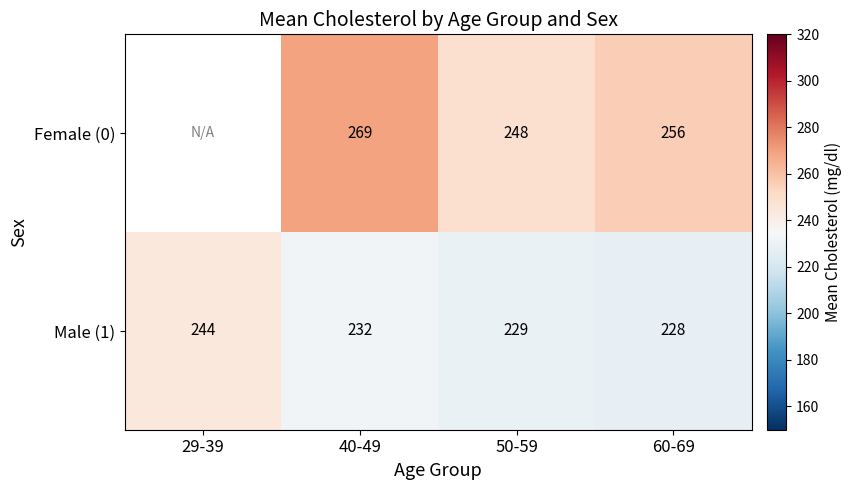

How many series are shown in this chart?

2